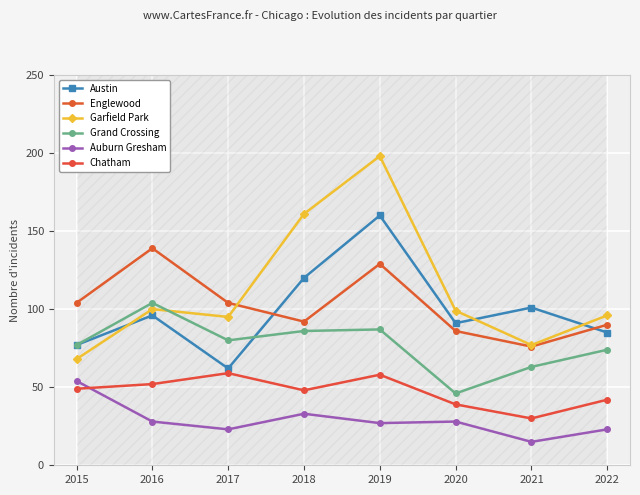

Reading left to right, extract all data points from this chart.

Austin: 2015=77	2016=96	2017=62	2018=120	2019=160	2020=91	2021=101	2022=85
Englewood: 2015=104	2016=139	2017=104	2018=92	2019=129	2020=86	2021=76	2022=90
Garfield Park: 2015=68	2016=100	2017=95	2018=161	2019=198	2020=99	2021=77	2022=96
Grand Crossing: 2015=77	2016=104	2017=80	2018=86	2019=87	2020=46	2021=63	2022=74
Auburn Gresham: 2015=54	2016=28	2017=23	2018=33	2019=27	2020=28	2021=15	2022=23
Chatham: 2015=49	2016=52	2017=59	2018=48	2019=58	2020=39	2021=30	2022=42